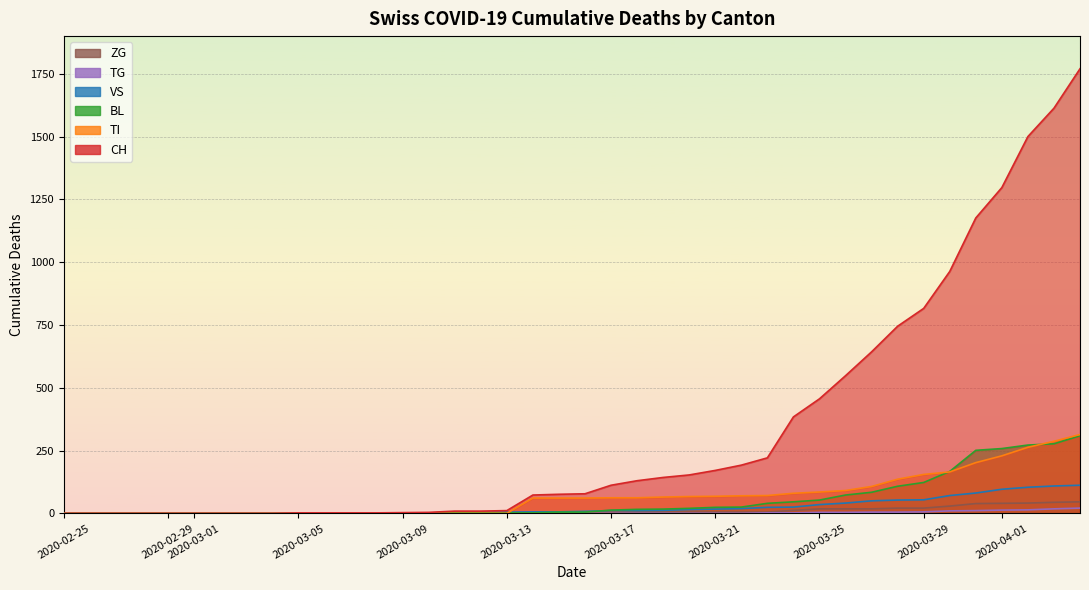

What is the difference between the maximum and minimum values in the ZG series?

46